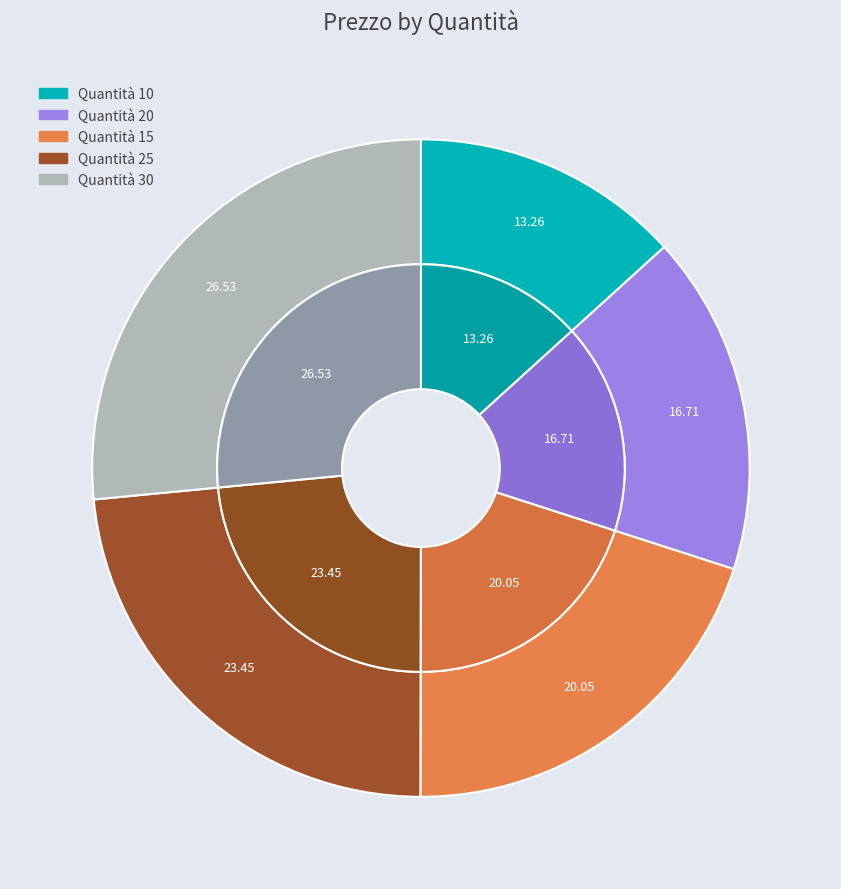

What is the total percentage of 25 and 10?

36.7%